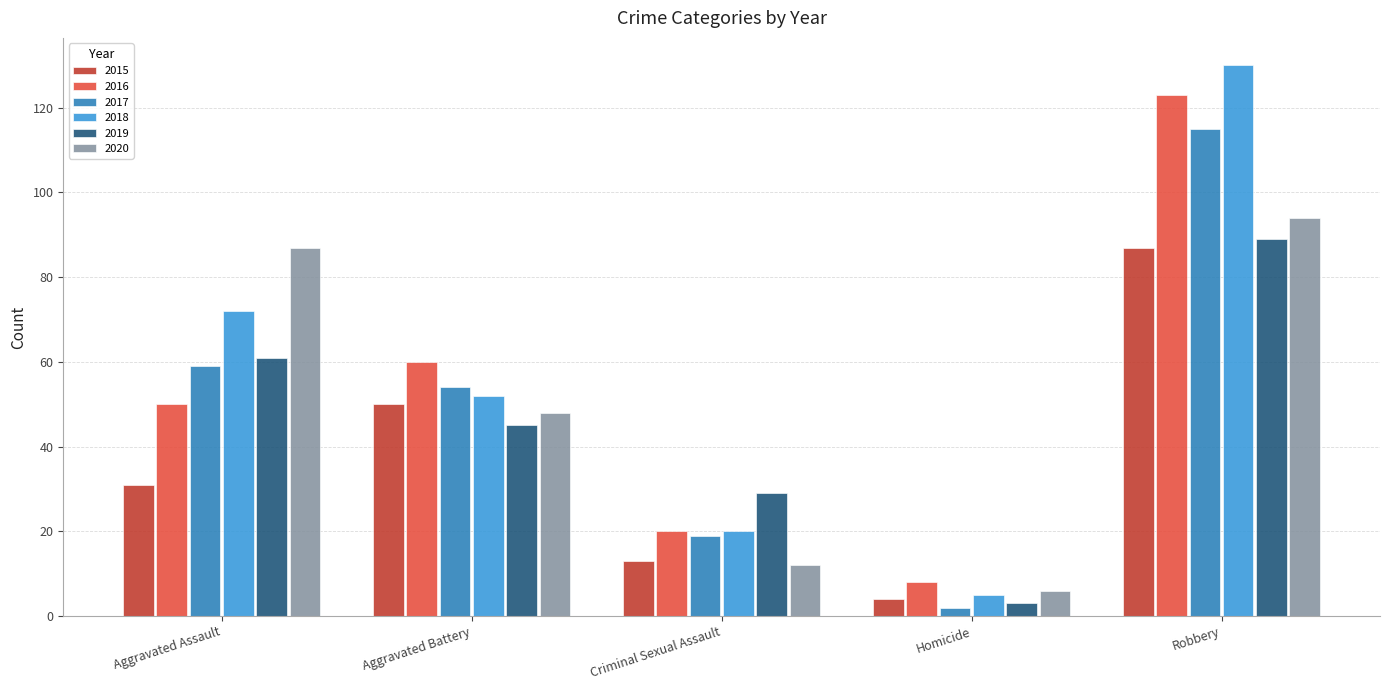

How many 2018 values are between 20 and 72?

3